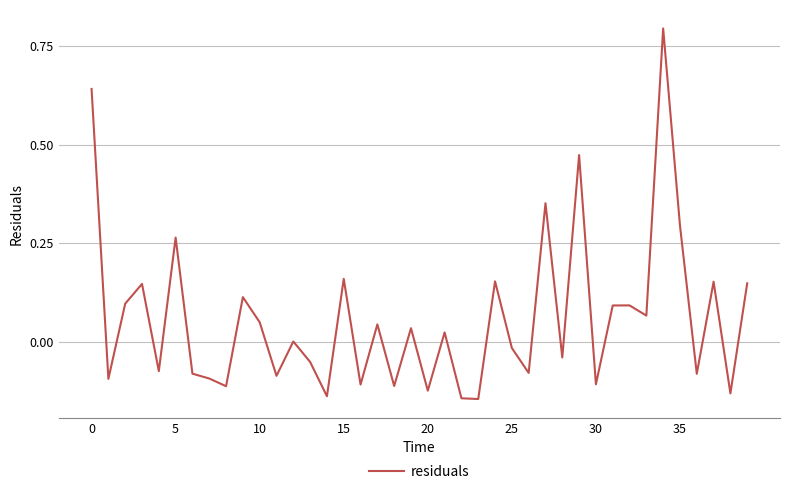

What is the difference between the maximum and minimum values?

0.9